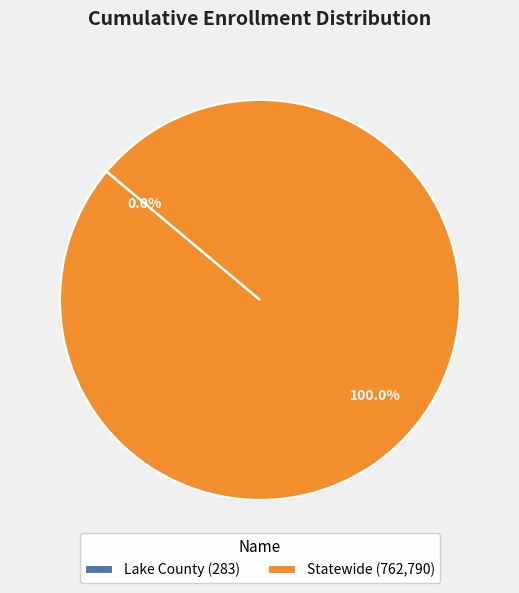

Is there a majority slice in this chart?

Yes